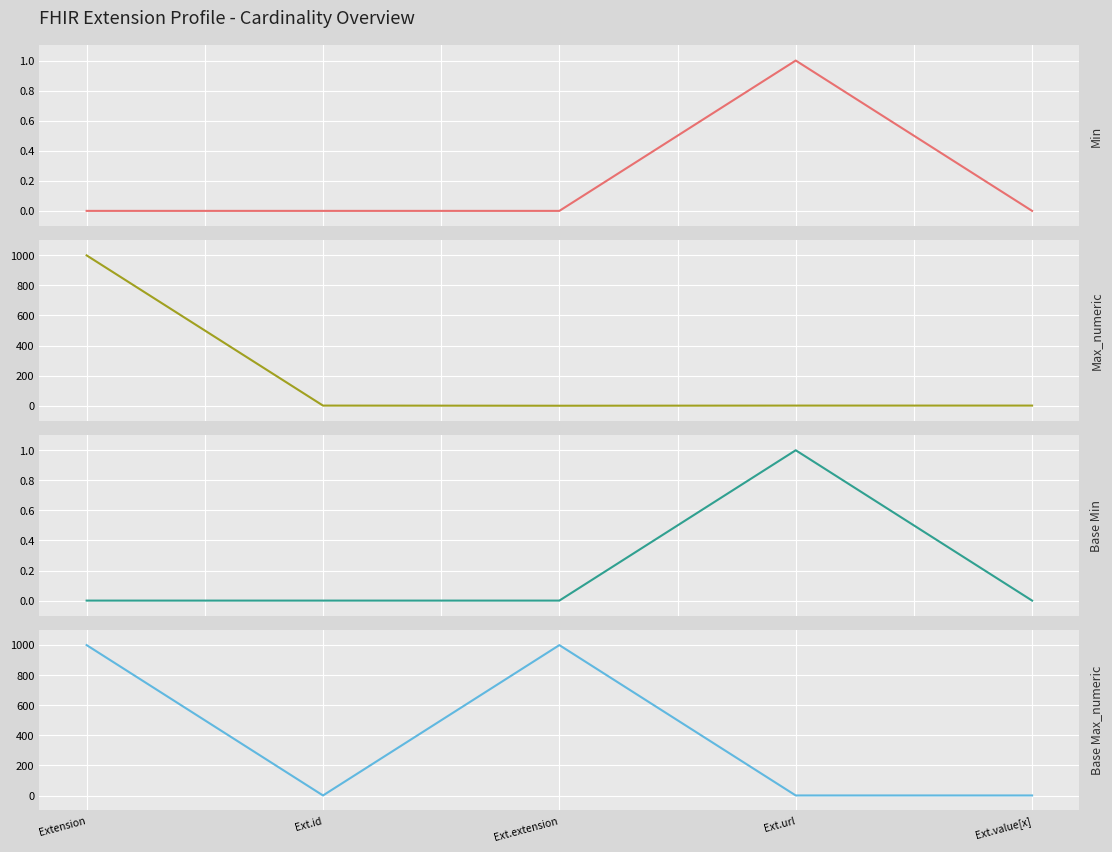

Count the number of categories in the chart.

5